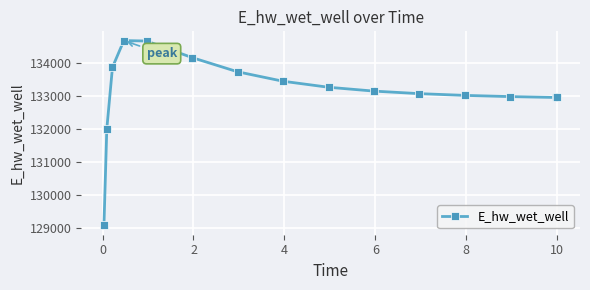

What is the value of the 3rd point from the left?

133867.8